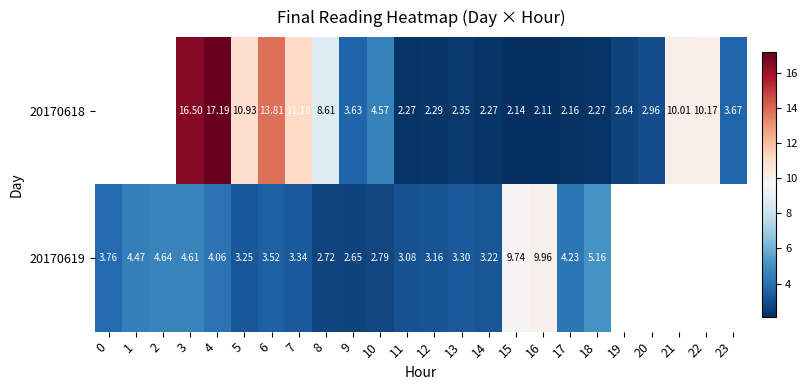

What is the difference between the row_0 values at 19 and 5?

8.3